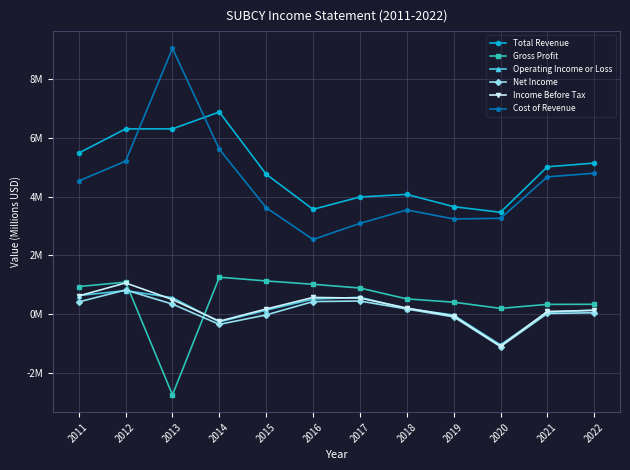

What is the highest value of the Operating Income or Loss series?

0.8